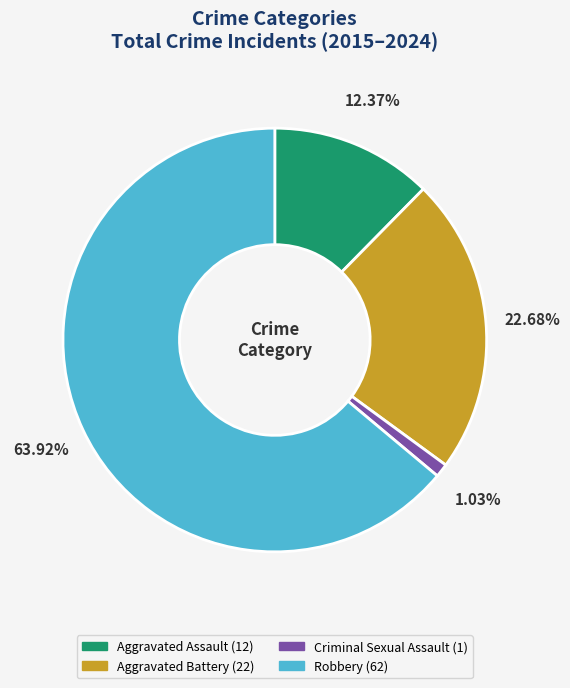

Count the number of slices in the pie.

4